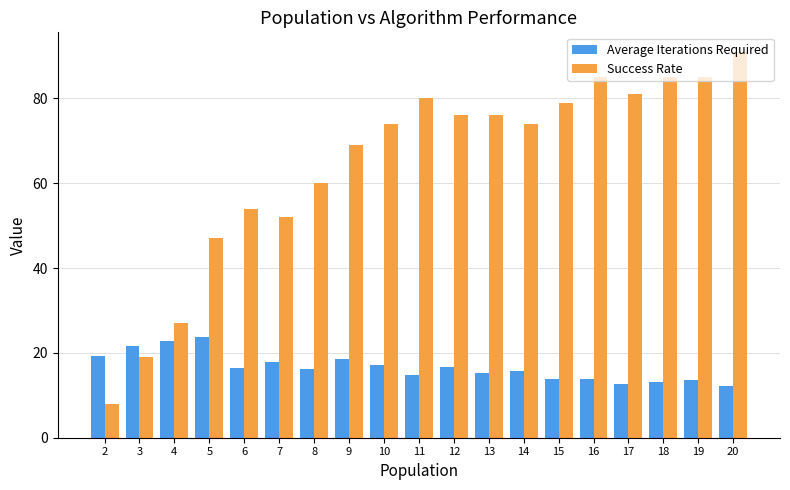

Rank the series at 5 from lowest to highest value.

Average Iterations Required, Success Rate